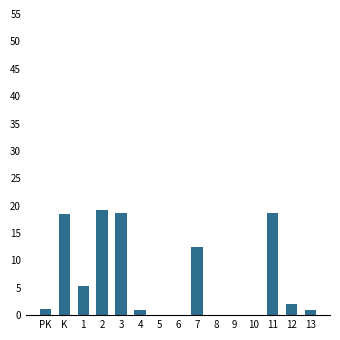

Read the value at 11.

18.7